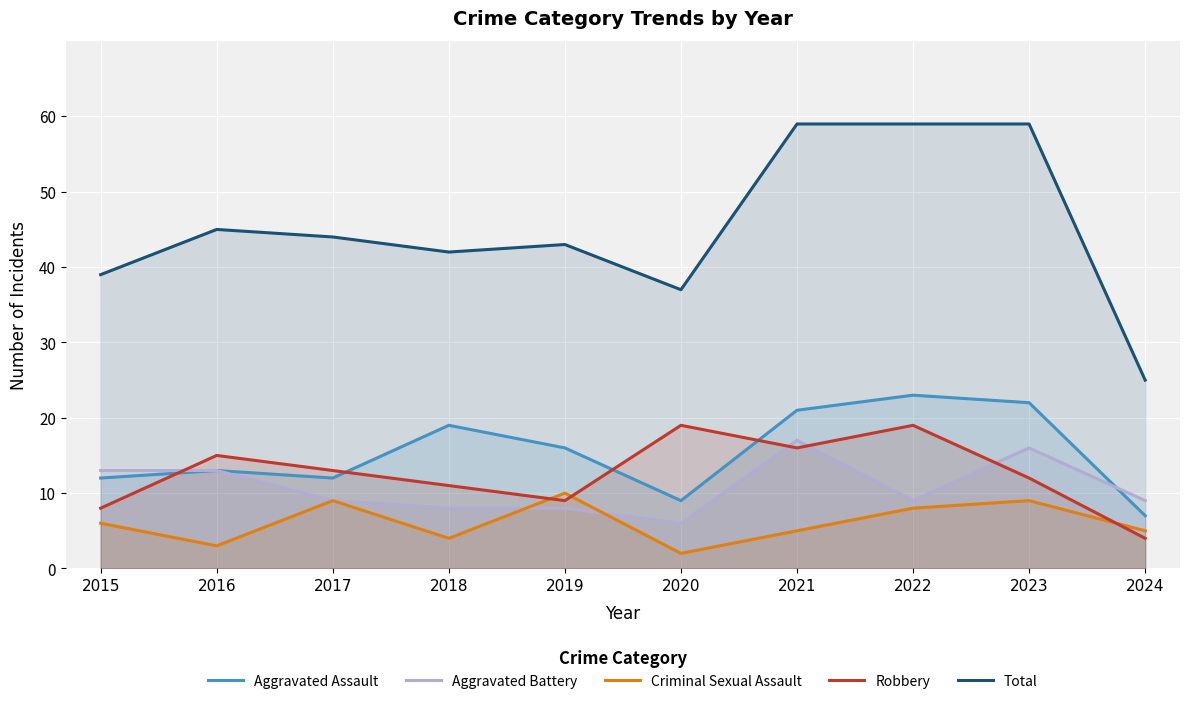

How many interior local valleys does the Criminal Sexual Assault series have?

3